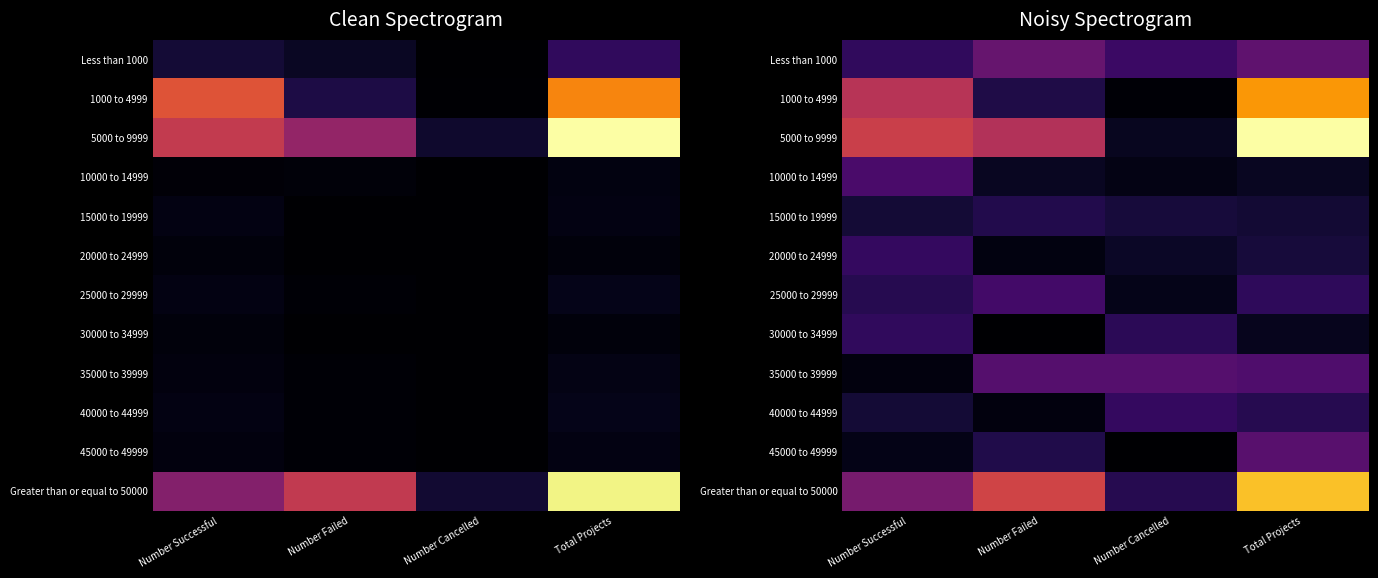

Rank the categories by 25000 to 29999 value from highest to lowest.

Number Failed, Total Projects, Number Successful, Number Cancelled